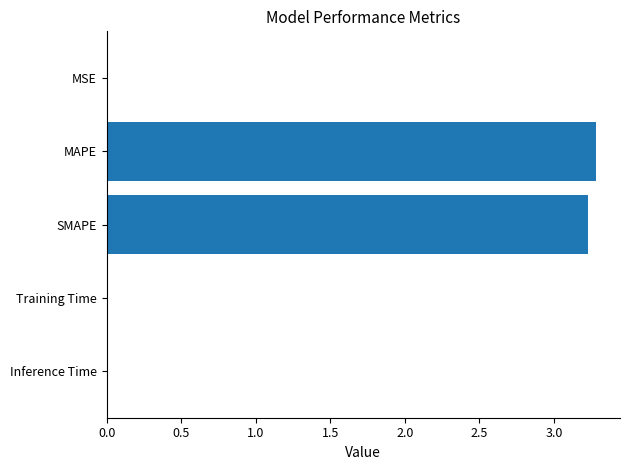

What is the maximum value shown in the chart?

3.3